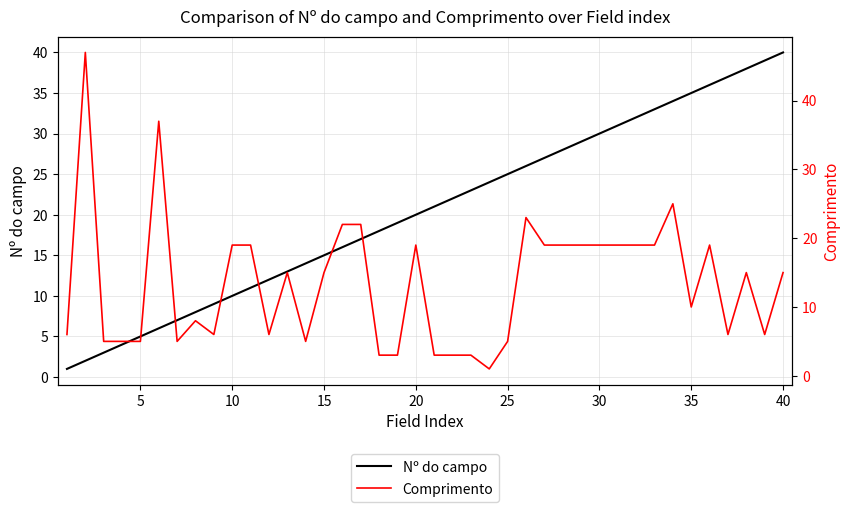

True or false: Nº do campo has a value of 40 at 40.

True